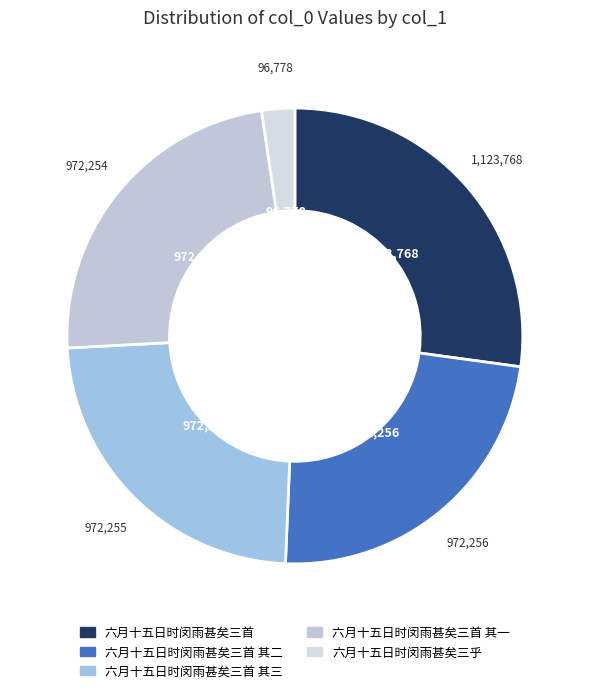

Is there a majority slice in this chart?

No